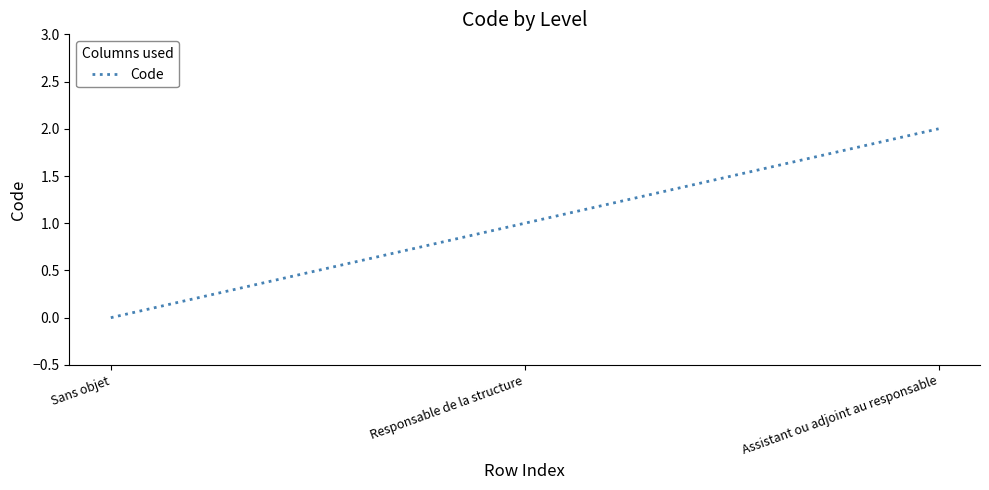

Reading right to left, transcribe all the data shown in this chart.

Assistant ou adjoint au responsable=2	Responsable de la structure=1	Sans objet=0